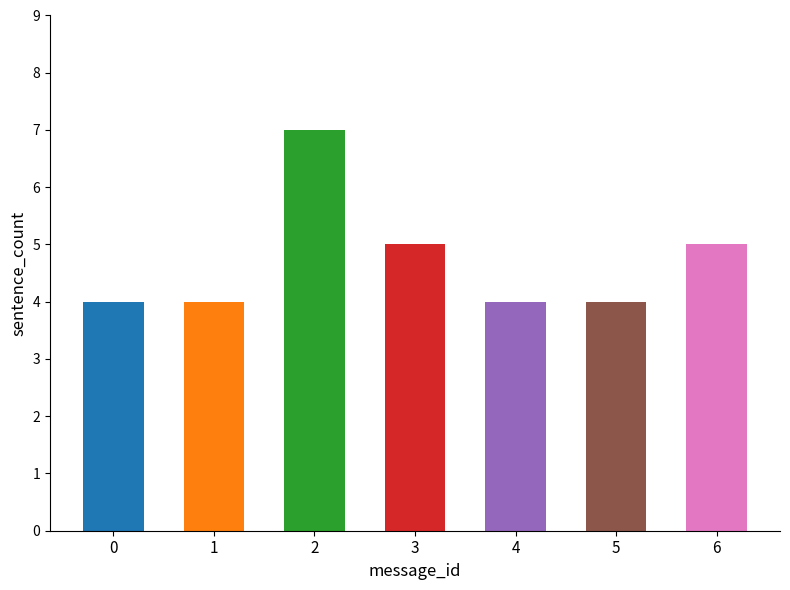

What is the difference between the second highest and second lowest values?

1